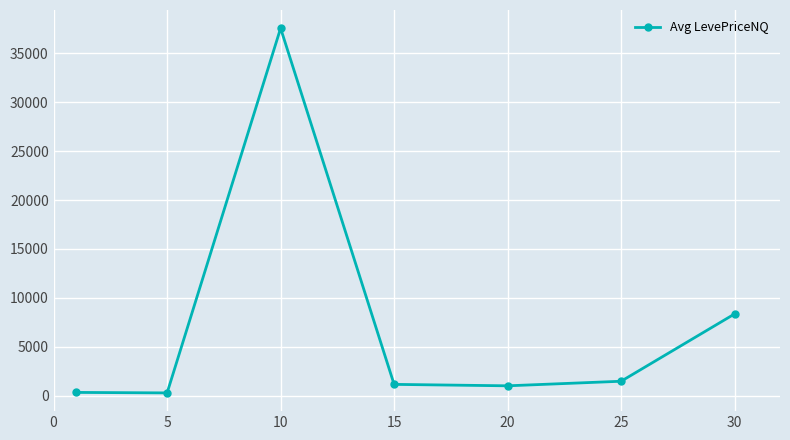

True or false: there are more than 0 points higher than both neighbors.

True